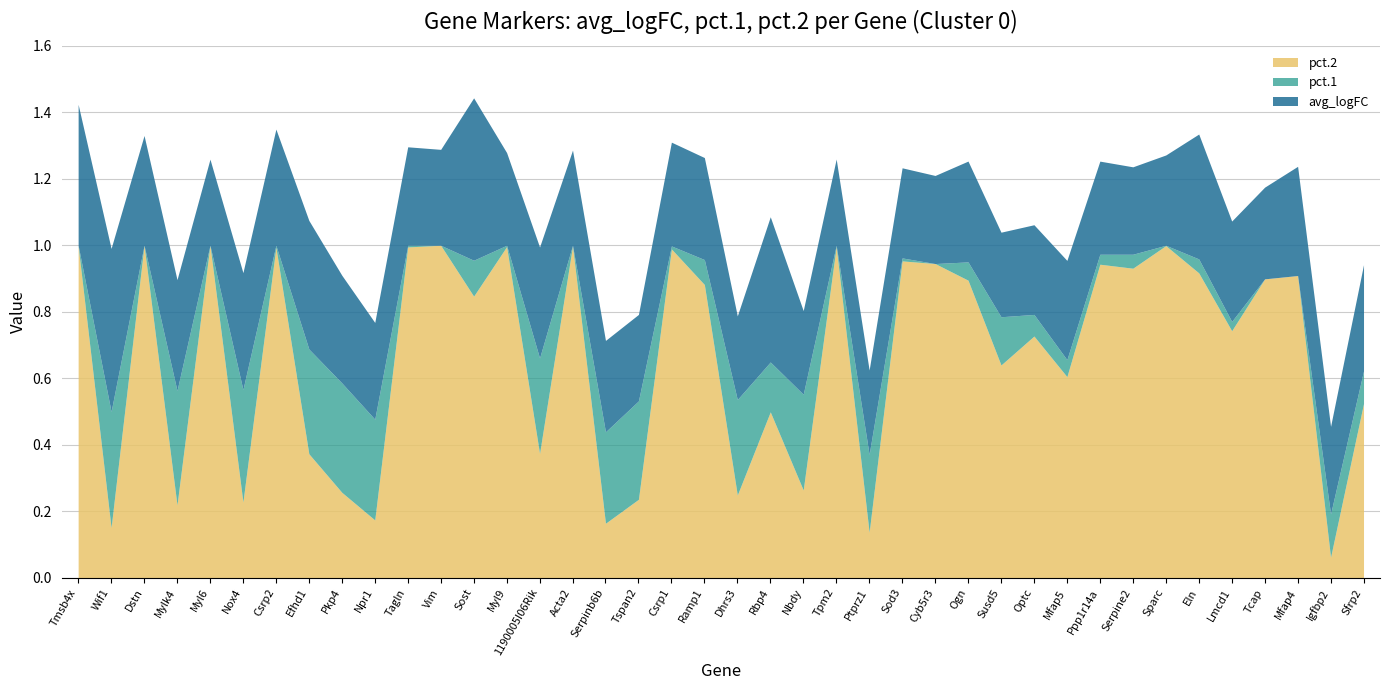

Which category has the lowest value in the pct.2 series?

Igfbp2